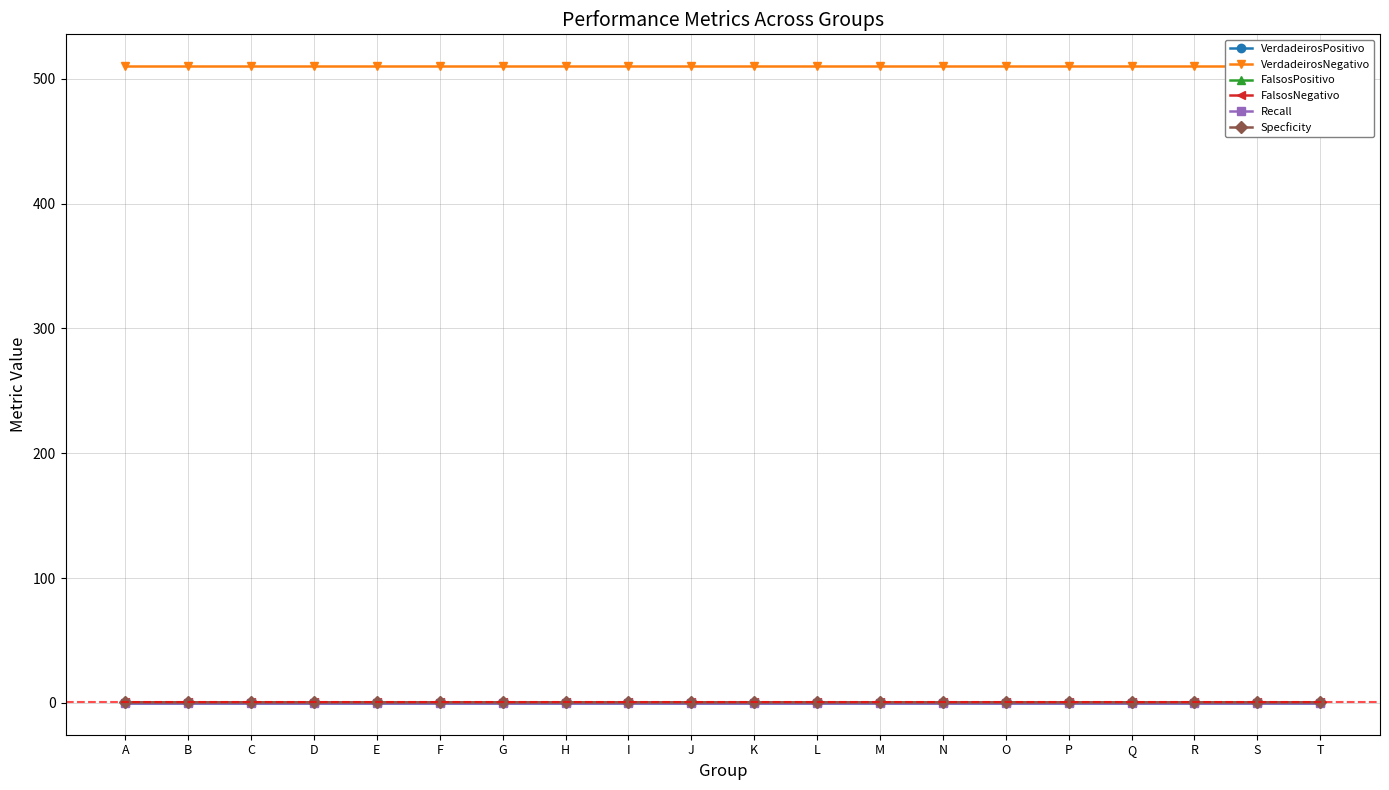

True or false: Recall has a value of 0.0 at L.

True